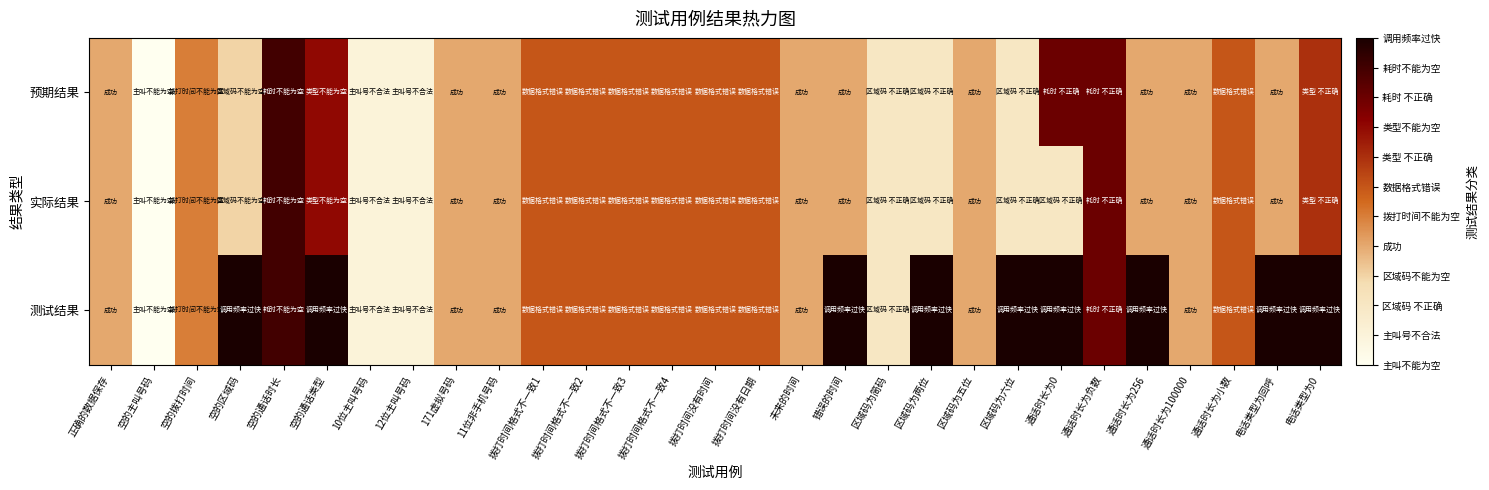

At how many categories does at least one series exceed 7?

11